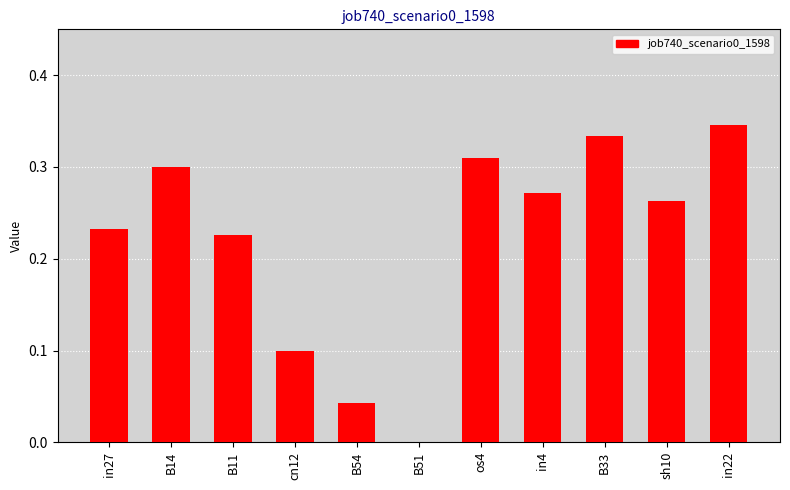

Is it true that the value at sh10 is 0.3?

True